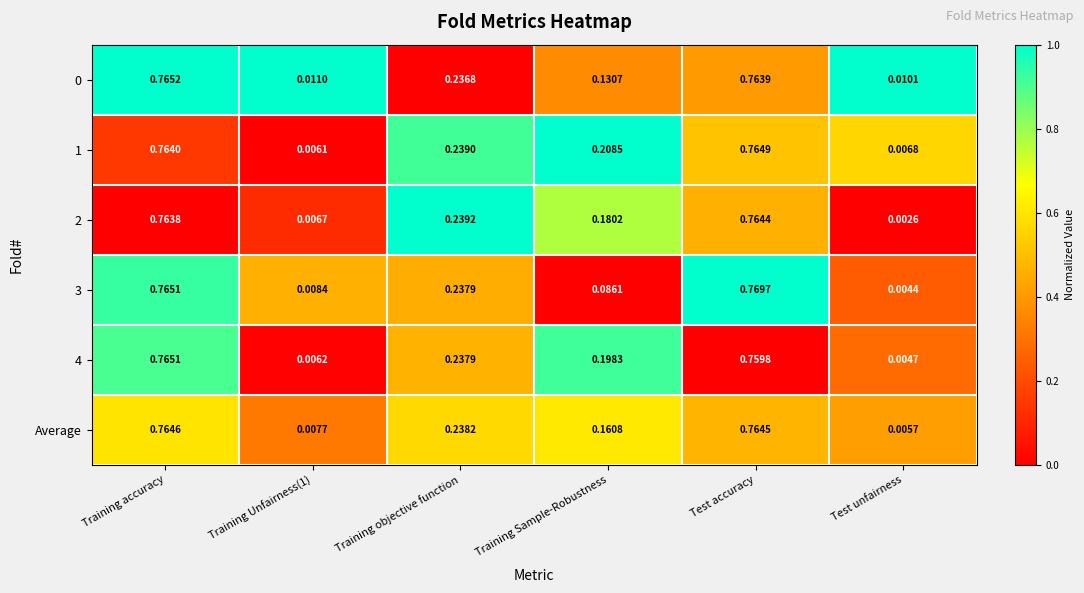

Which category has the highest value in the 2 series?

Test accuracy